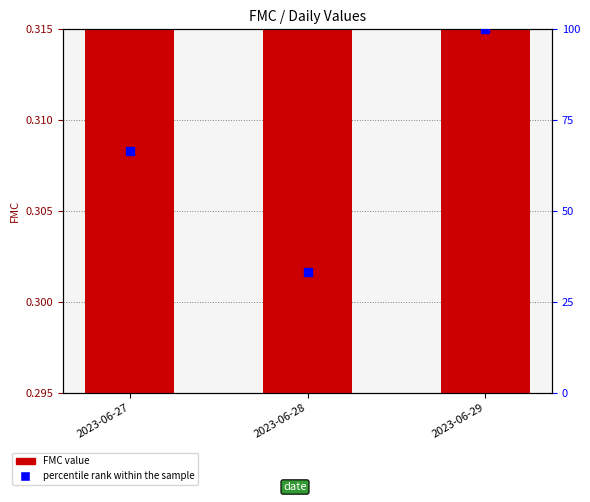

What is the total value across all series at 2023-06-27?

67.0